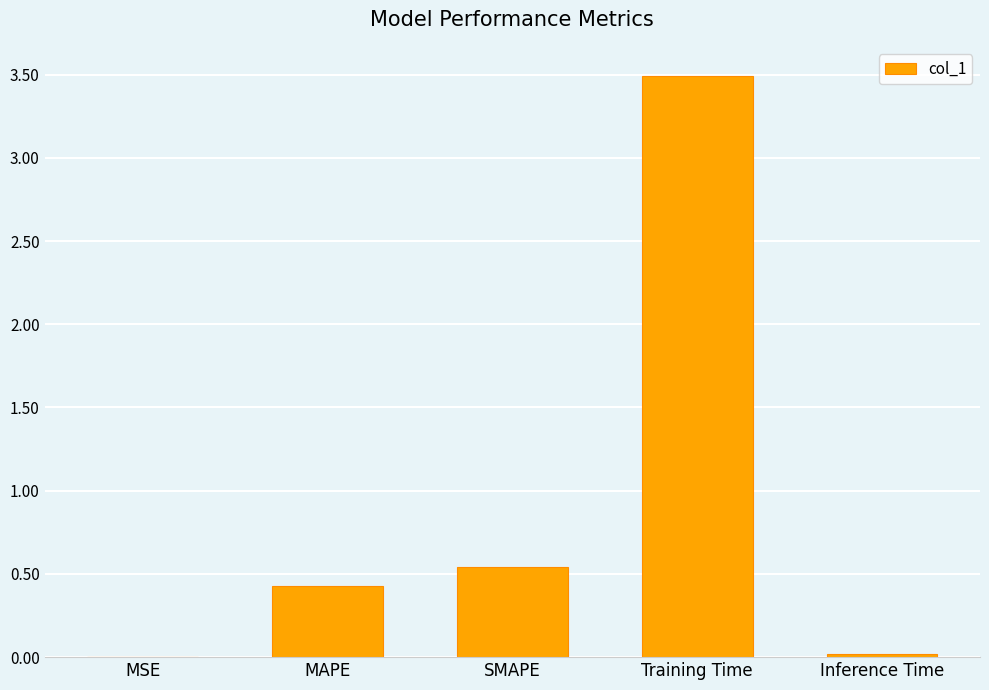

How many data points does each series have?

5